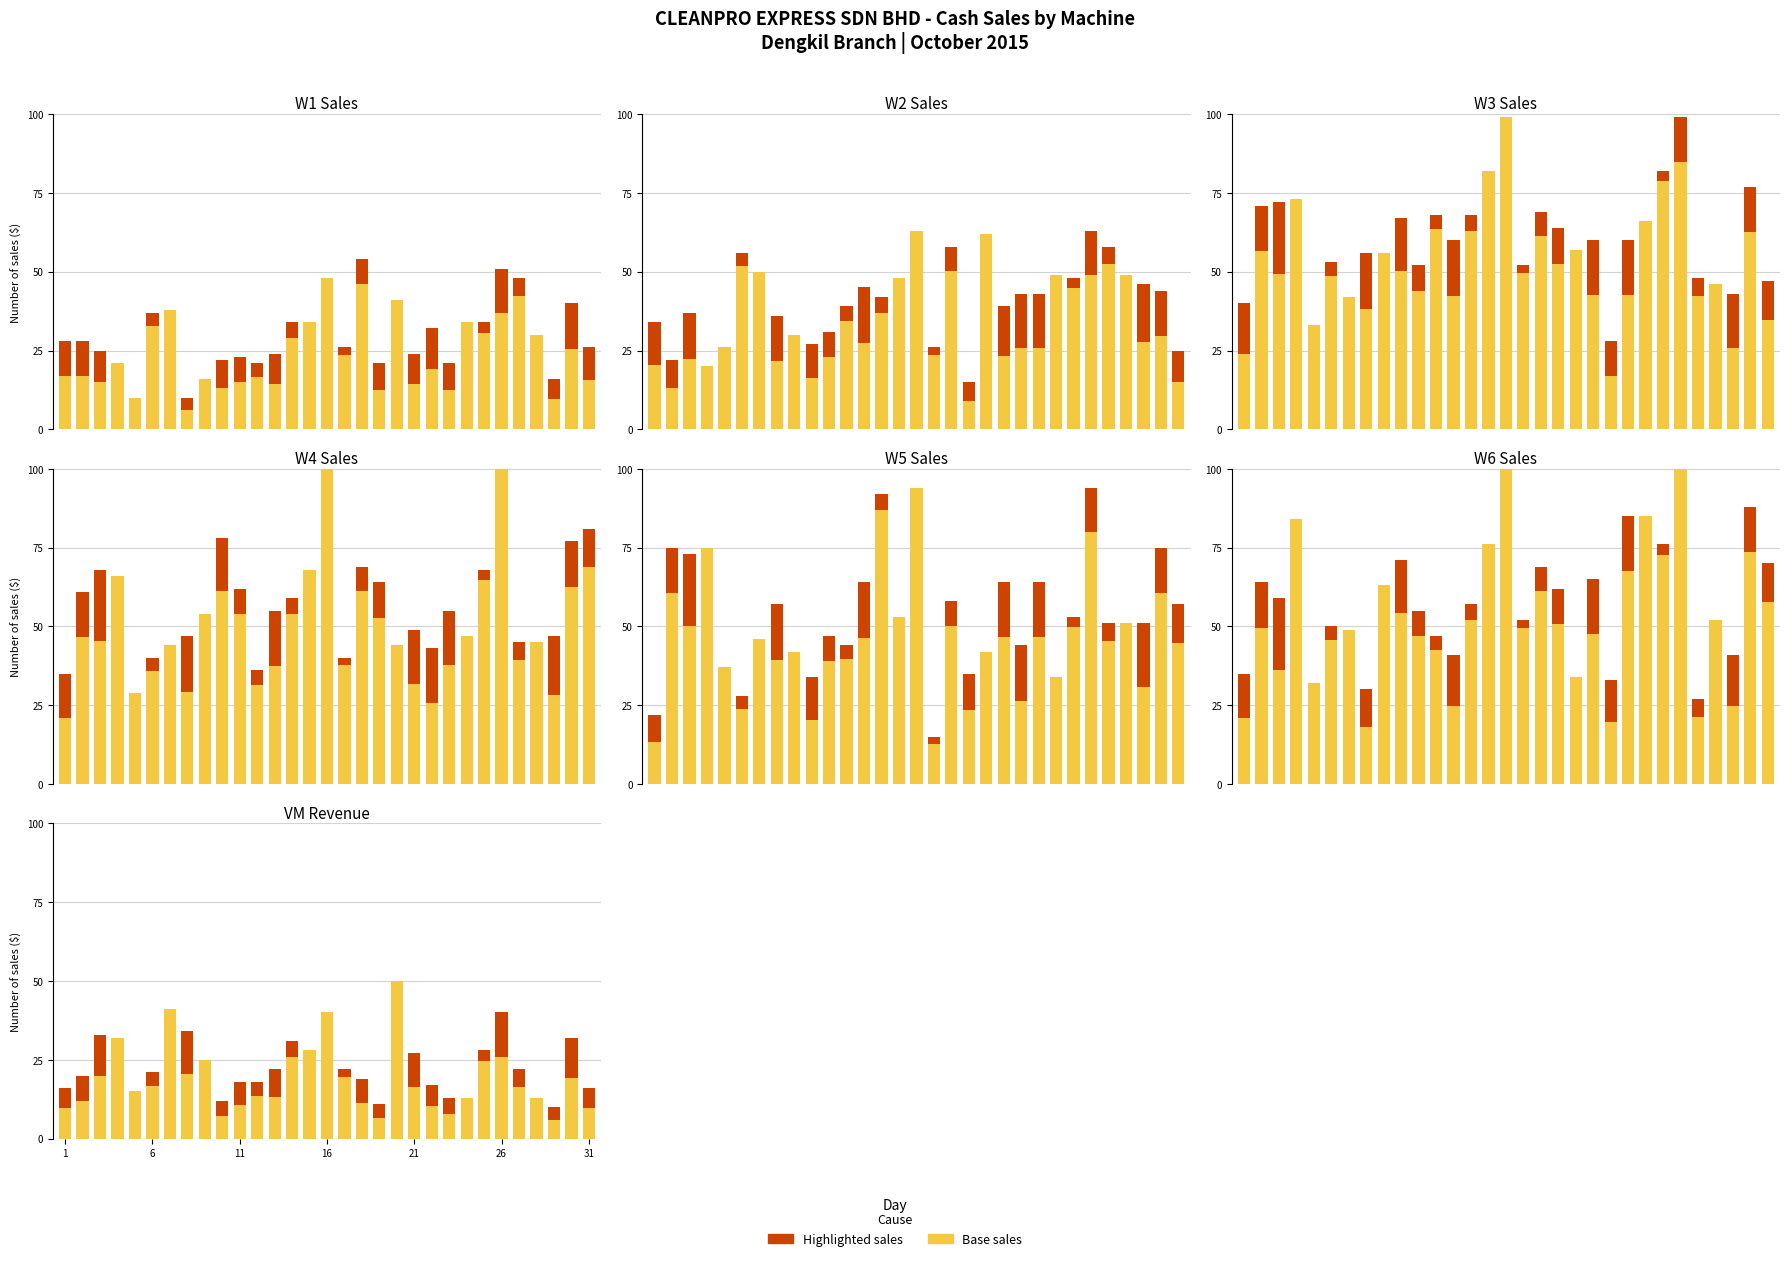

Are the bars horizontal?

No